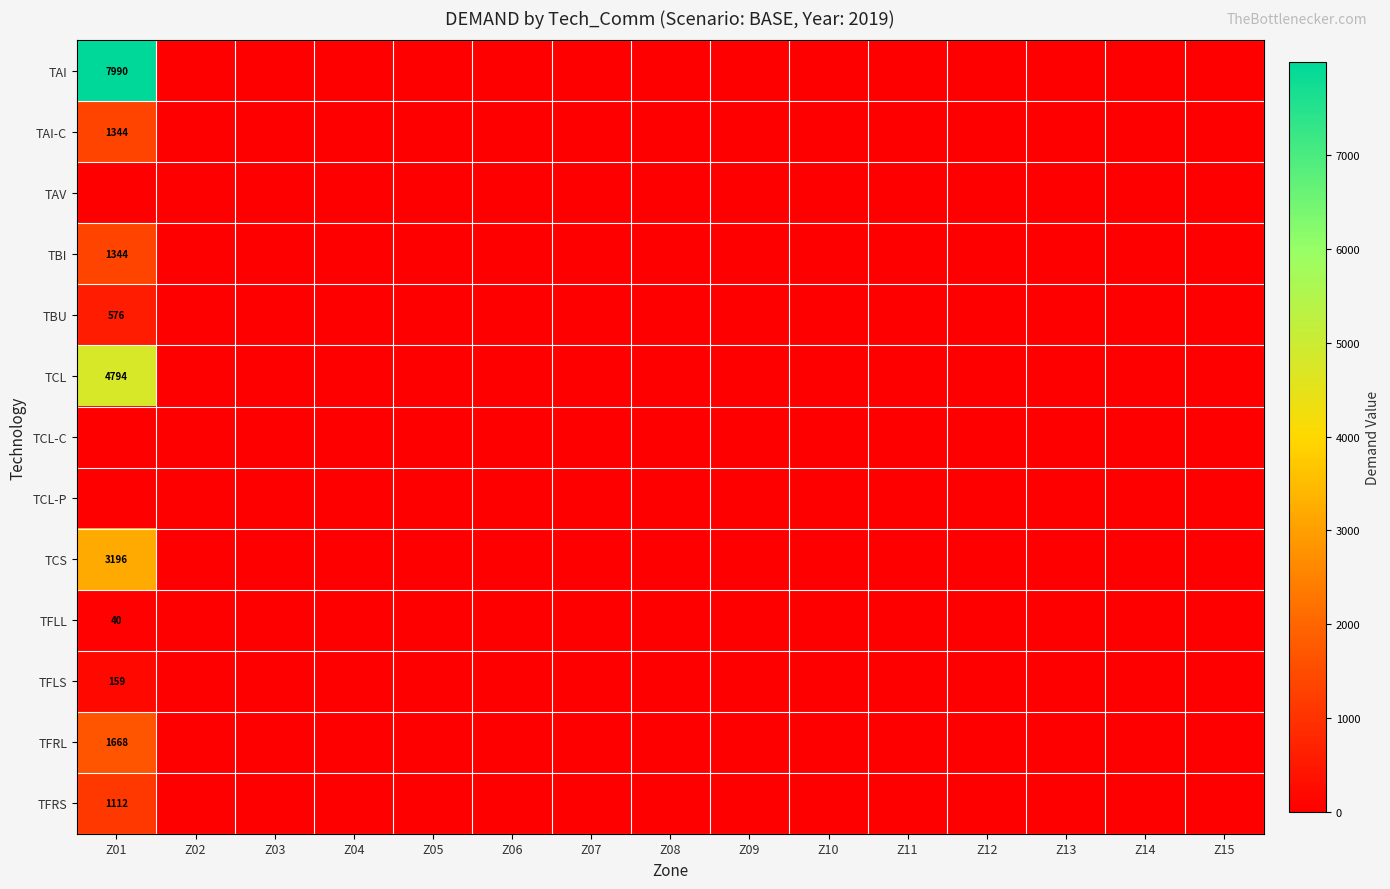

Which series has the largest range (max minus min)?

TAI